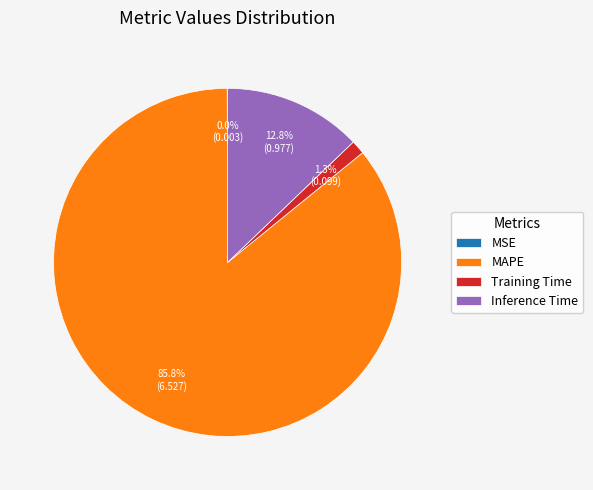

Which slice represents more than half of the pie?

MAPE